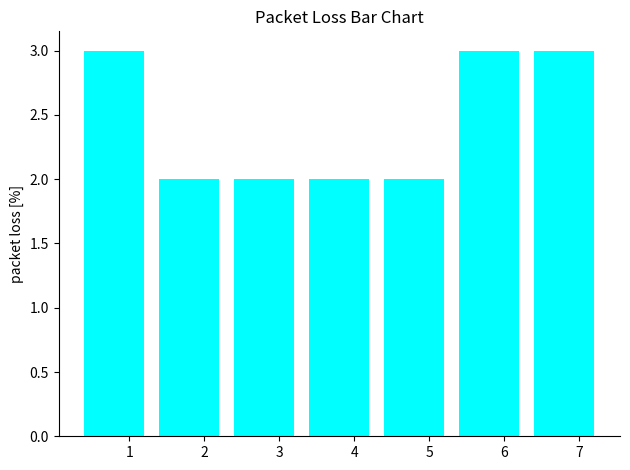

What is the maximum value shown in the chart?

3